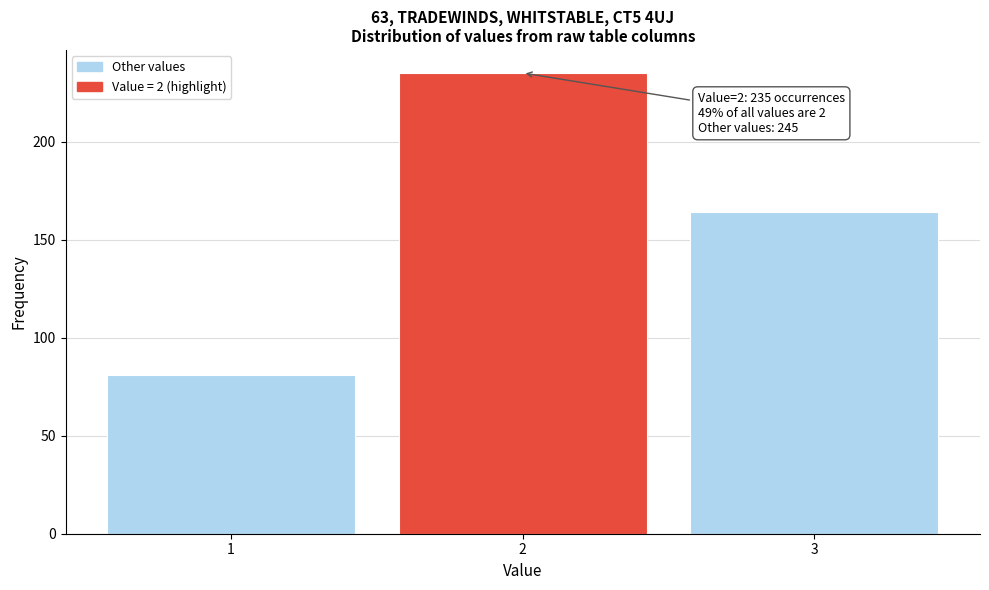

Reading left to right, list all the values displayed in this chart.

1=81	2=235	3=164